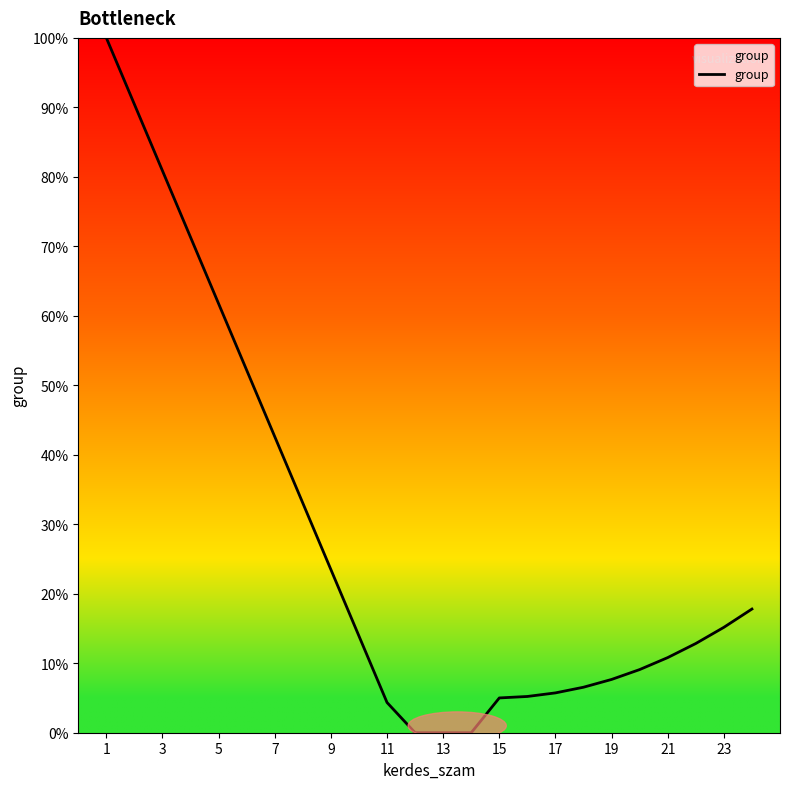

What is the maximum value shown in the chart?

100.0